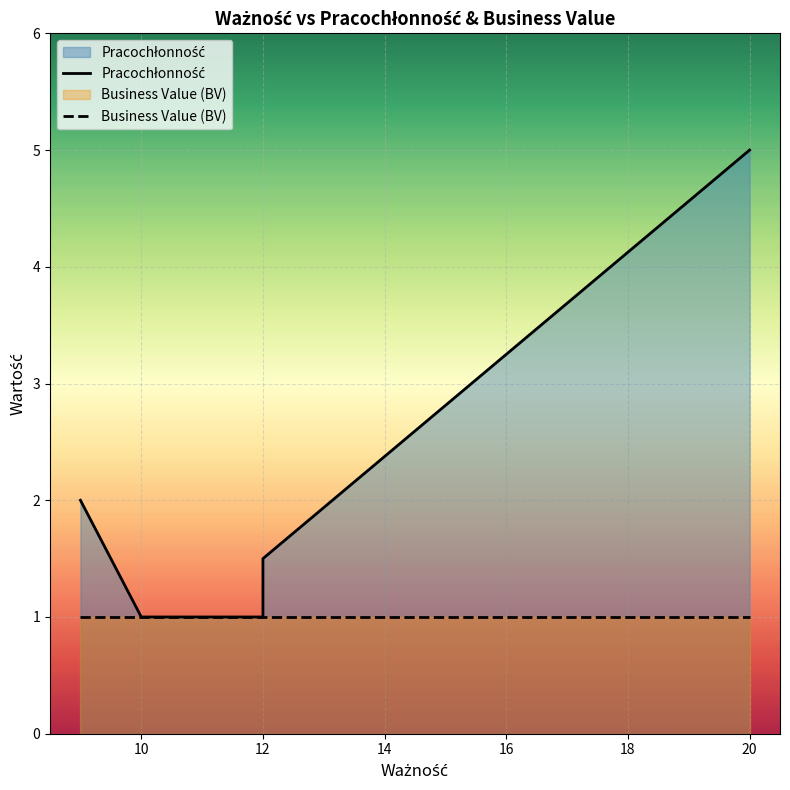

What is the total value across all series at 10?

2.0